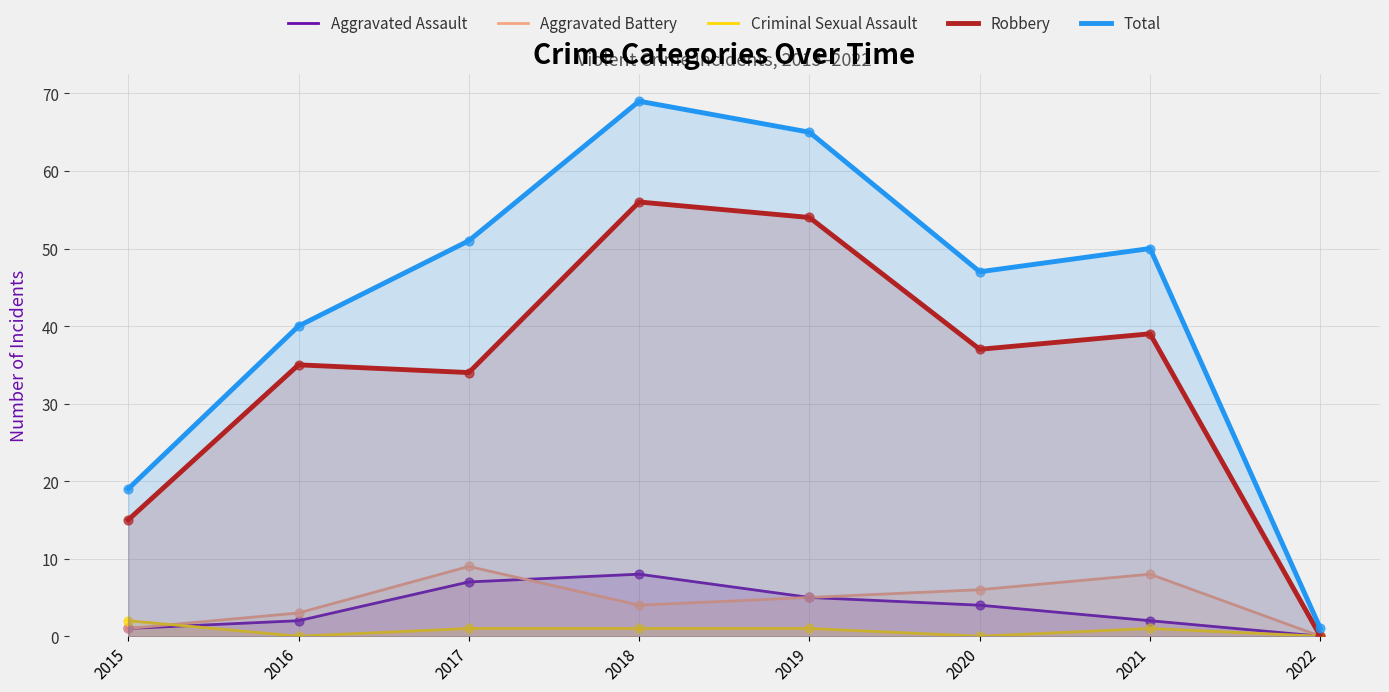

At which category is the sum across all series the highest?

2018